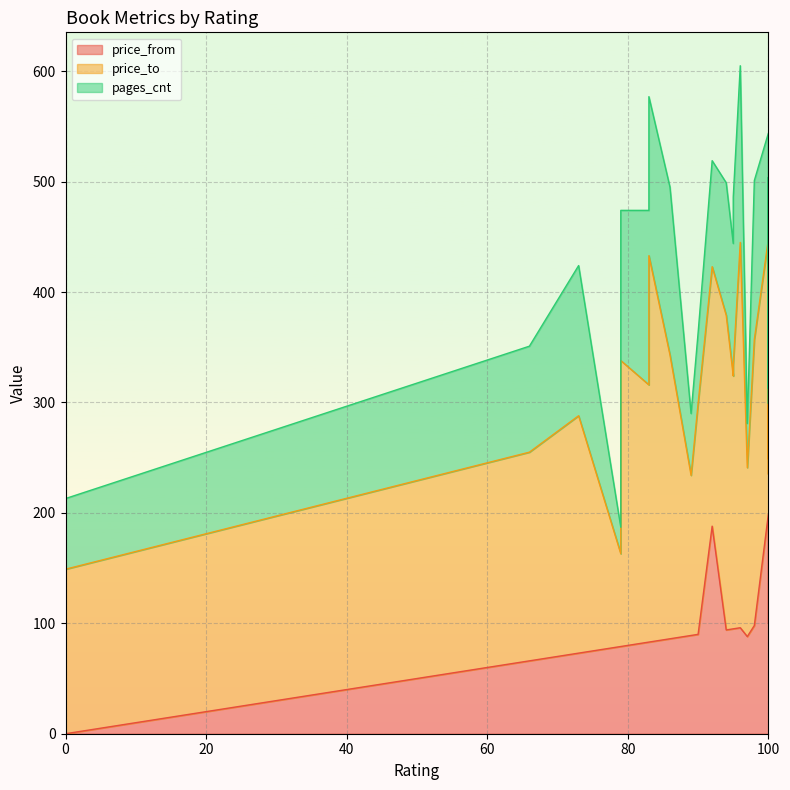

How many lines are shown in the chart?

3